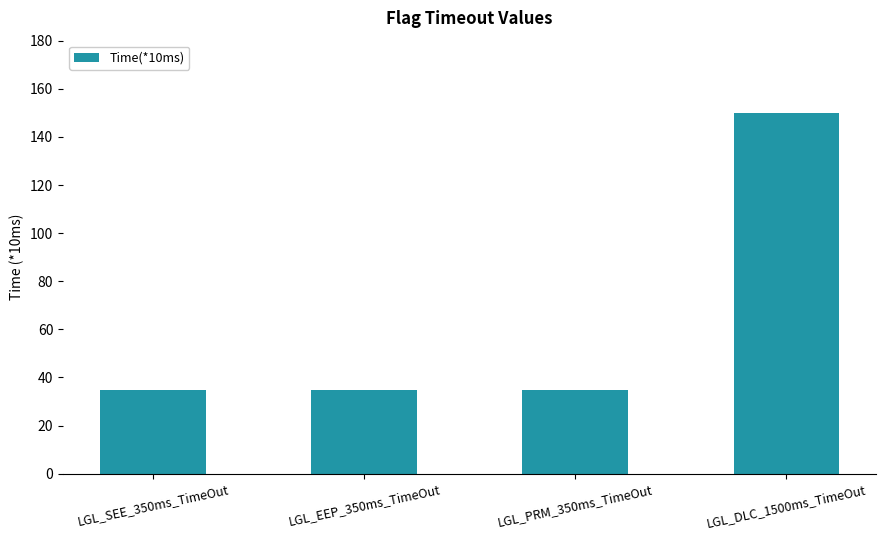

What is the label of the 2nd bar from the left?

LGL_EEP_350ms_TimeOut